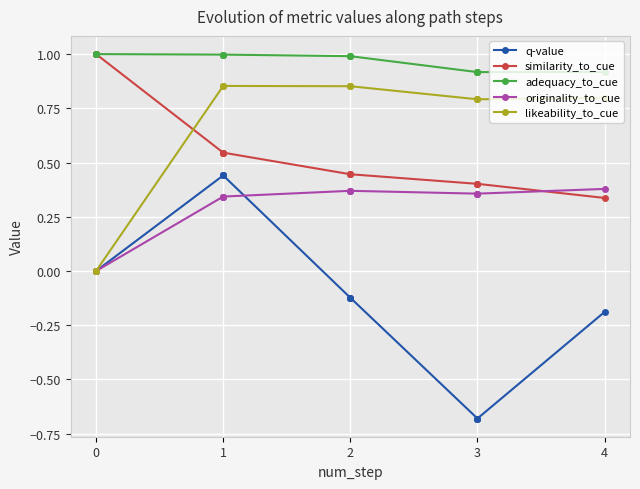

Is this an area chart (filled region under the line)?

No